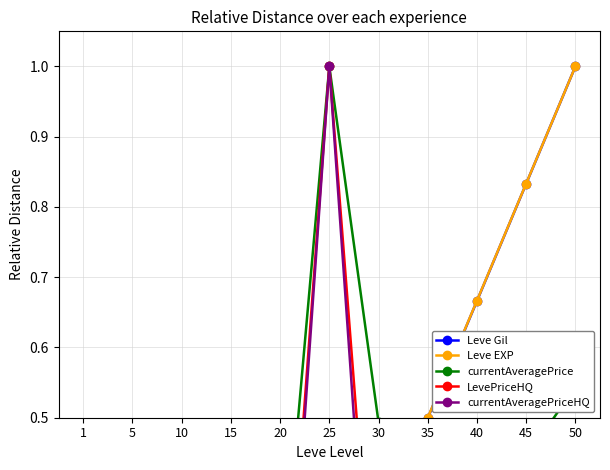

The LevePriceHQ series shows 0.0 at 15. True or false?

True